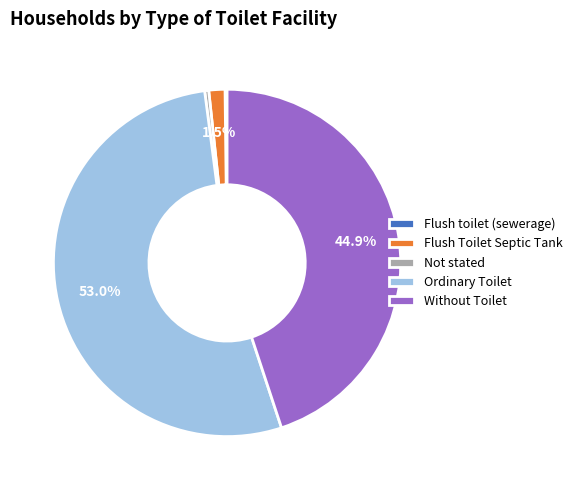

What is the total percentage of Flush Toilet Septic Tank and Without Toilet?

46.4%